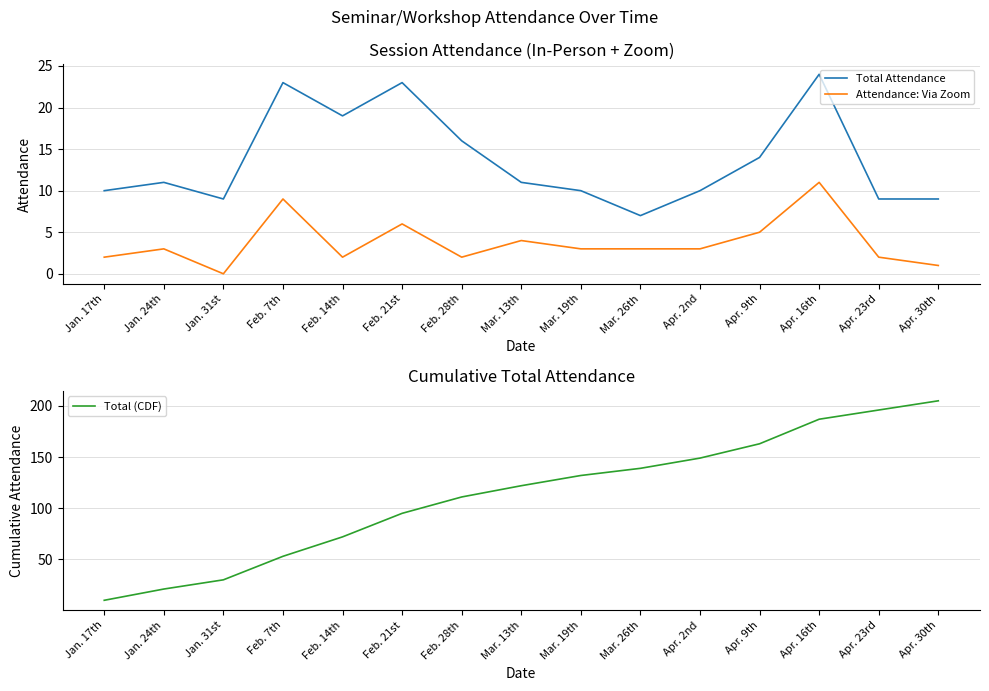

Rank the categories by Attendance: Via Zoom value from lowest to highest.

Jan. 31st, Apr. 30th, Jan. 17th, Feb. 14th, Feb. 28th, Apr. 23rd, Jan. 24th, Mar. 19th, Mar. 26th, Apr. 2nd, Mar. 13th, Apr. 9th, Feb. 21st, Feb. 7th, Apr. 16th